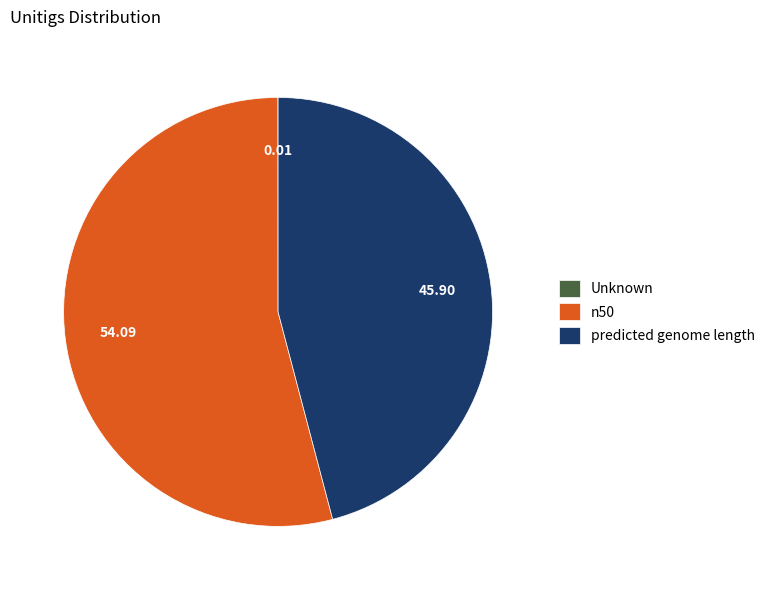

Does any single category account for the majority?

Yes